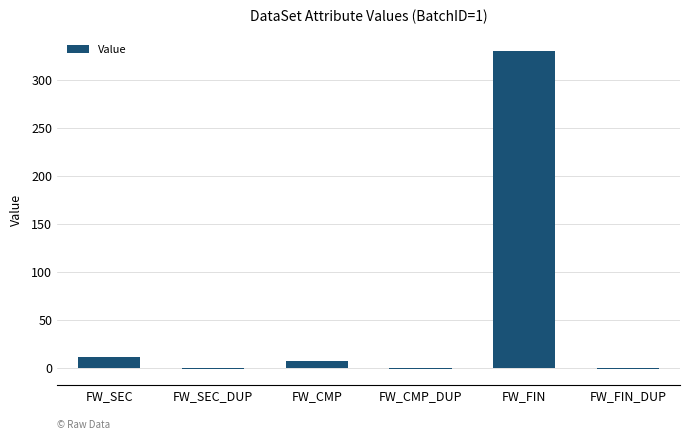

What is the sum of all values?

345